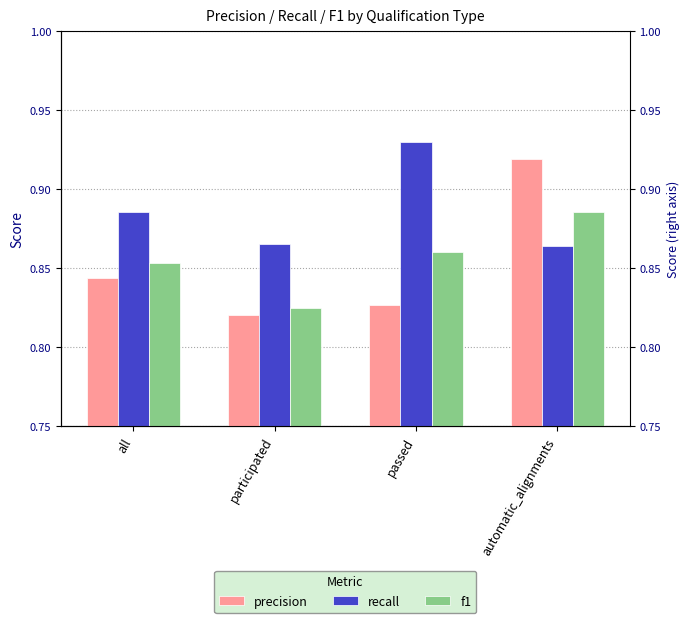

What is the value of the precision bar at the 1st from the left?

0.8